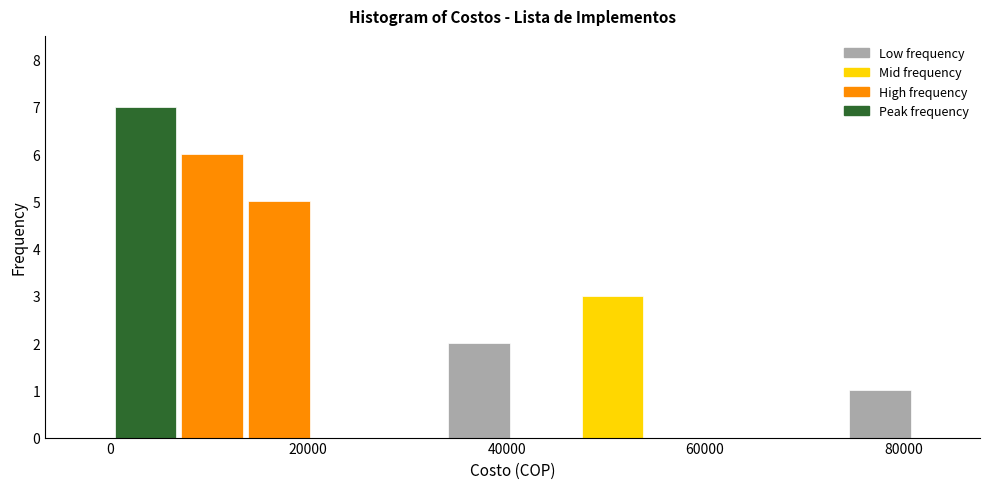

Around what value on the x-axis is the tallest bar? Give the approximate position of its centre, as read against the axis.

4000